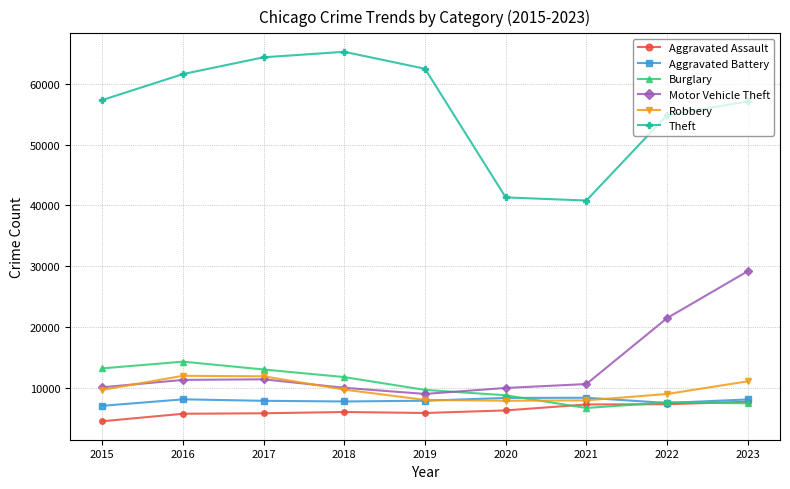

True or false: Theft and Aggravated Battery cross at least once.

False